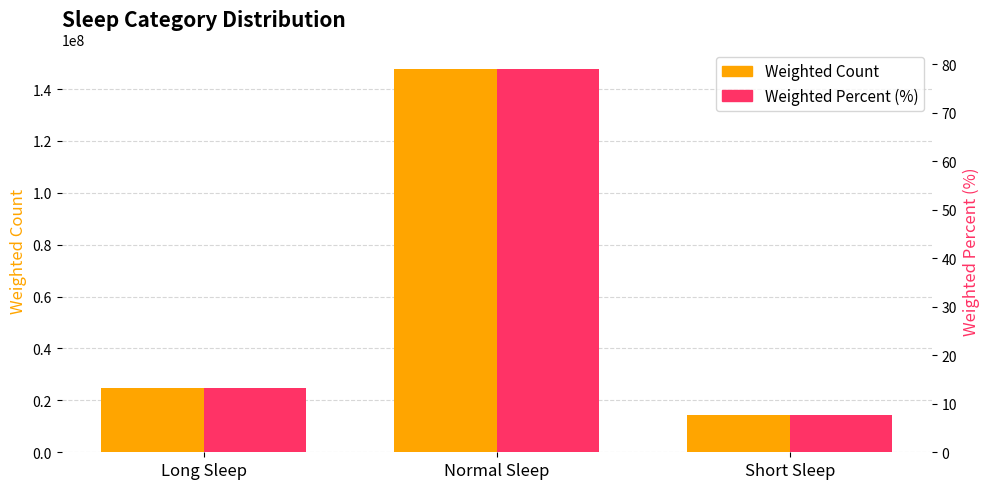

Is it true that Weighted Percent (%) equals 11.8 at Short Sleep?

False